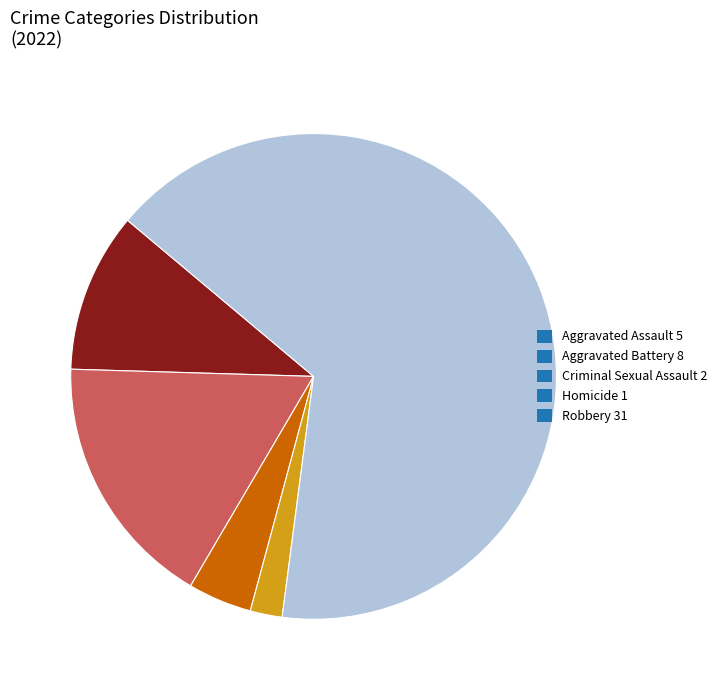

Approximately how many times larger is the value at Robbery 31 compared to Aggravated Assault 5?

6.2